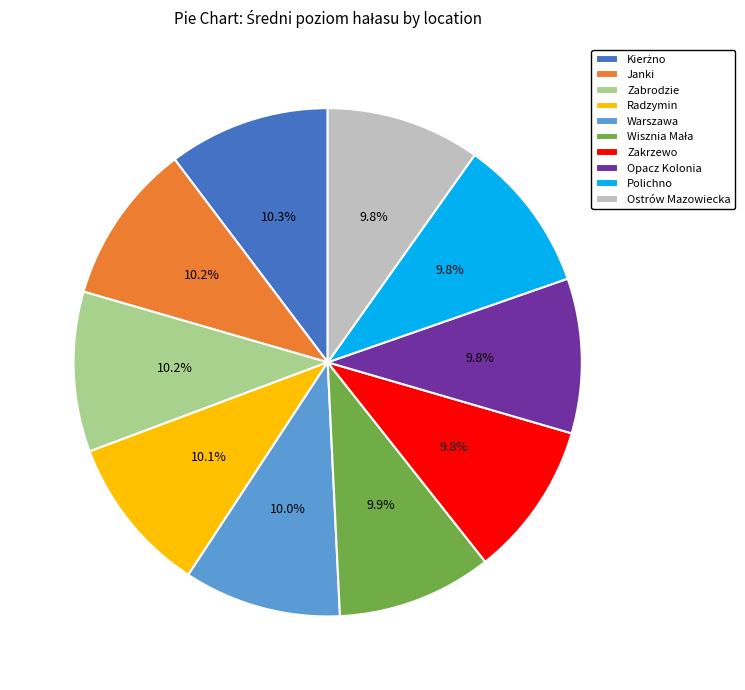

What percentage is the Opacz Kolonia slice, to the nearest percent?

10%